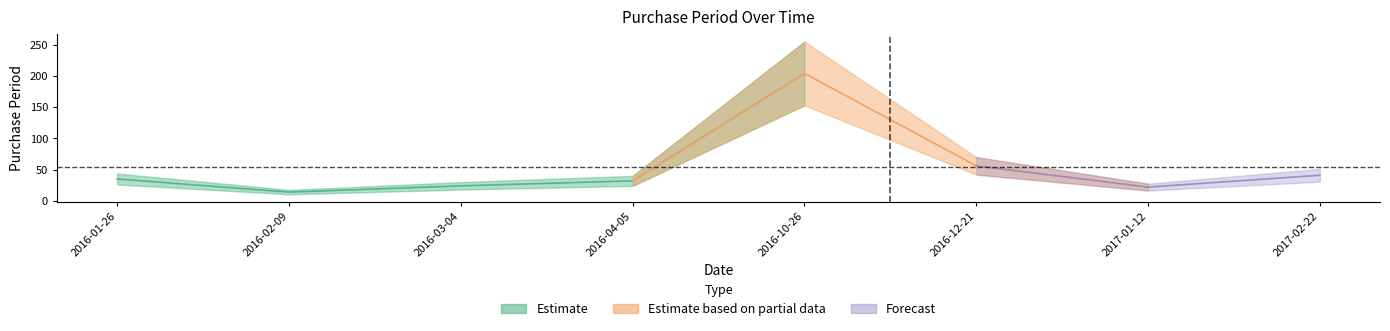

Reading left to right, extract all data points from this chart.

35	14	24	32	204	56	22	41